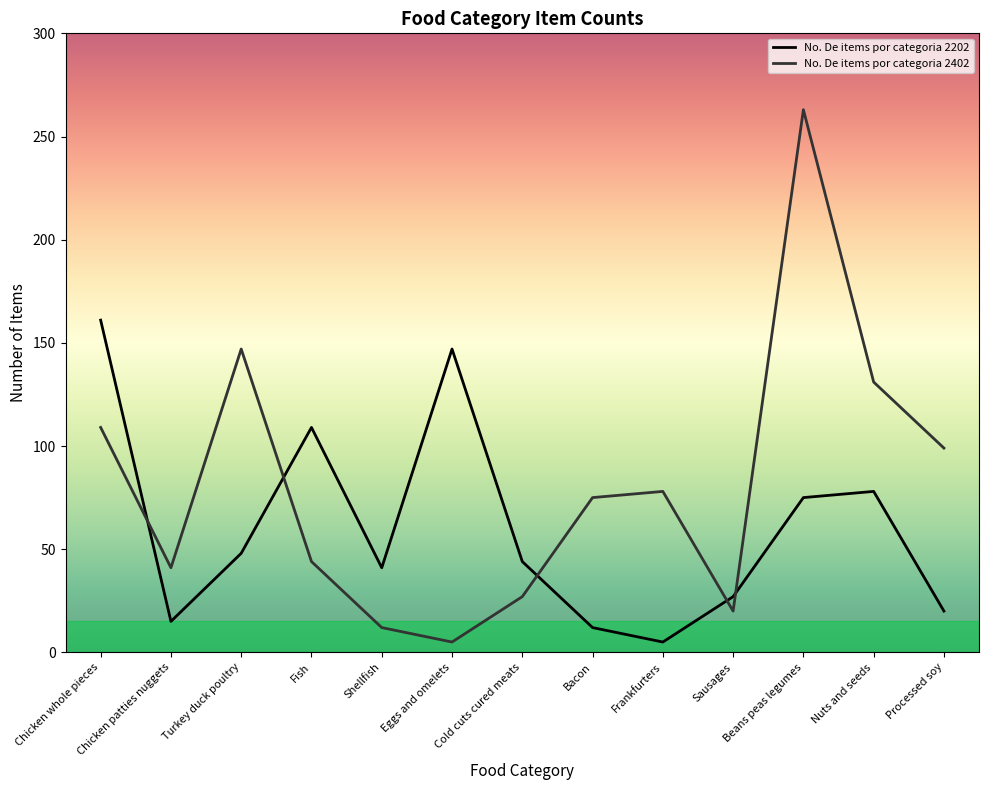

What is the label of the 11th point from the right?

Turkey duck poultry